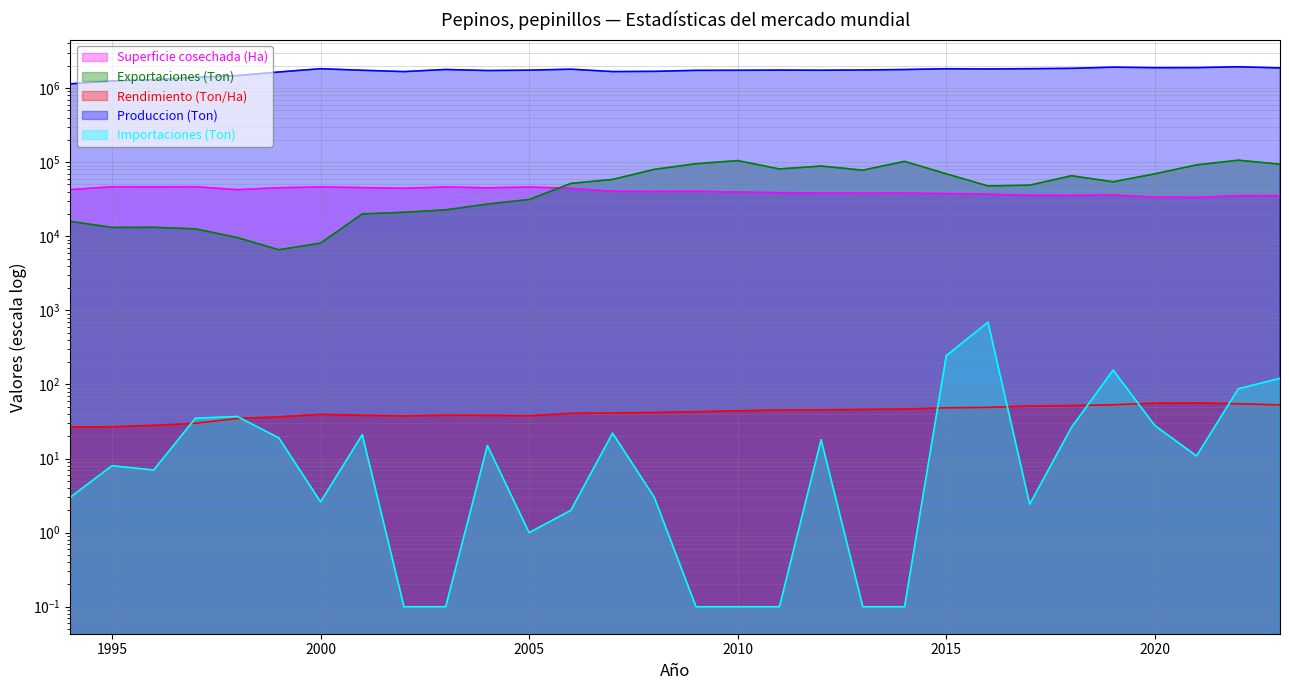

What are all the series names shown in the legend?

Superficie cosechada (Ha), Exportaciones (Ton), Rendimiento (Ton/Ha), Produccion (Ton), Importaciones (Ton)